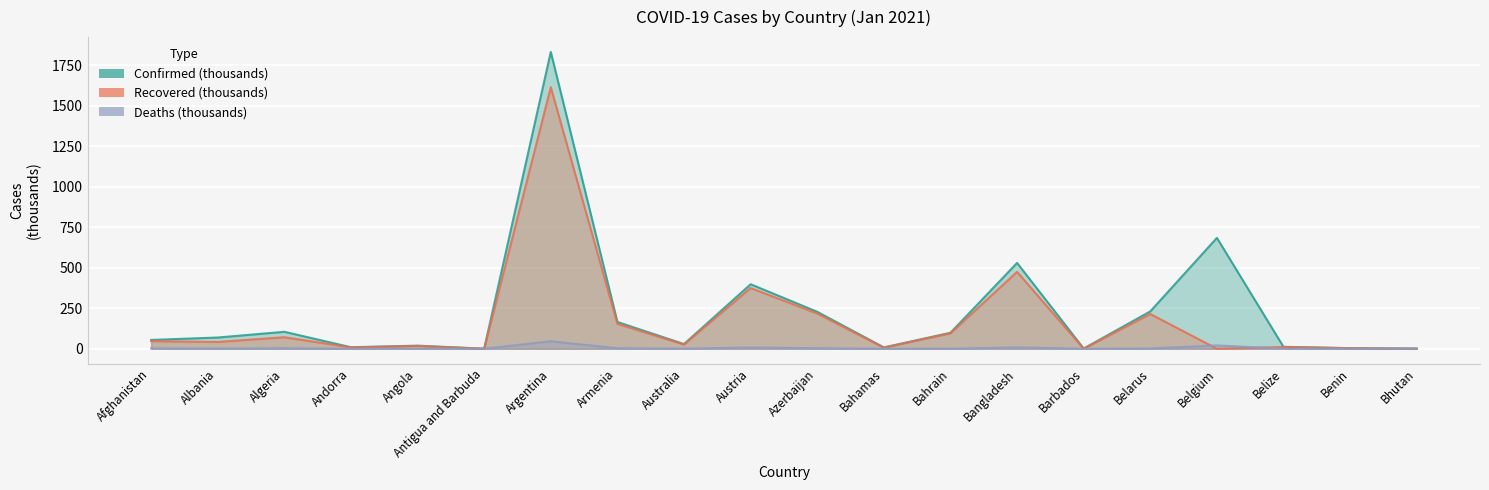

In Confirmed (thousands), how many points are higher than both neighbors (excluding endpoints)?

6